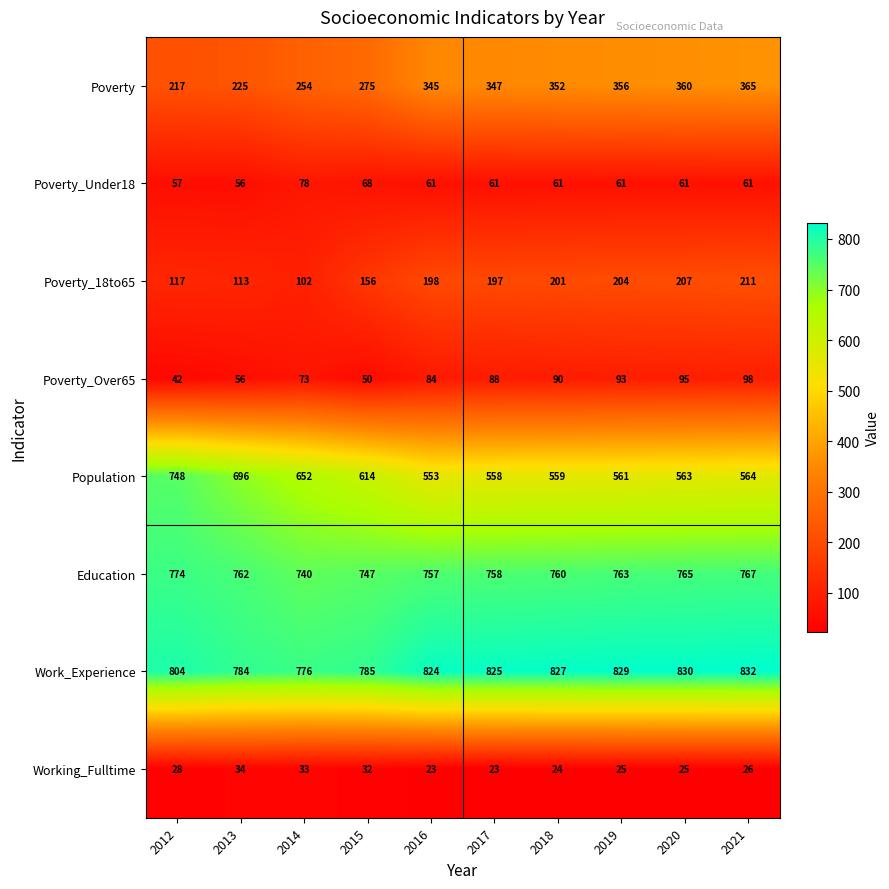

What is the spread (max minus min) of values at 2017?

802